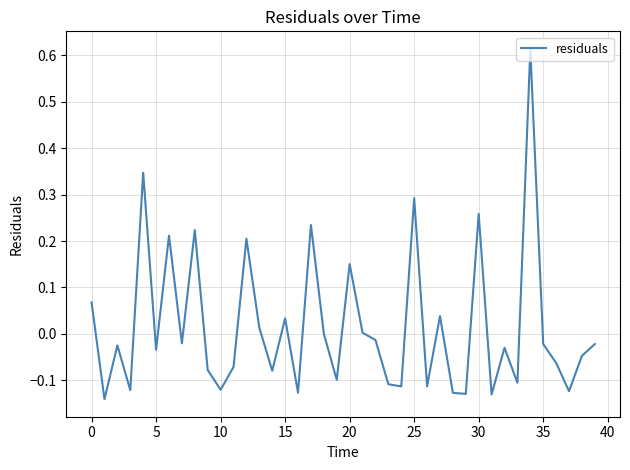

What is the difference between the maximum and minimum values?

0.8